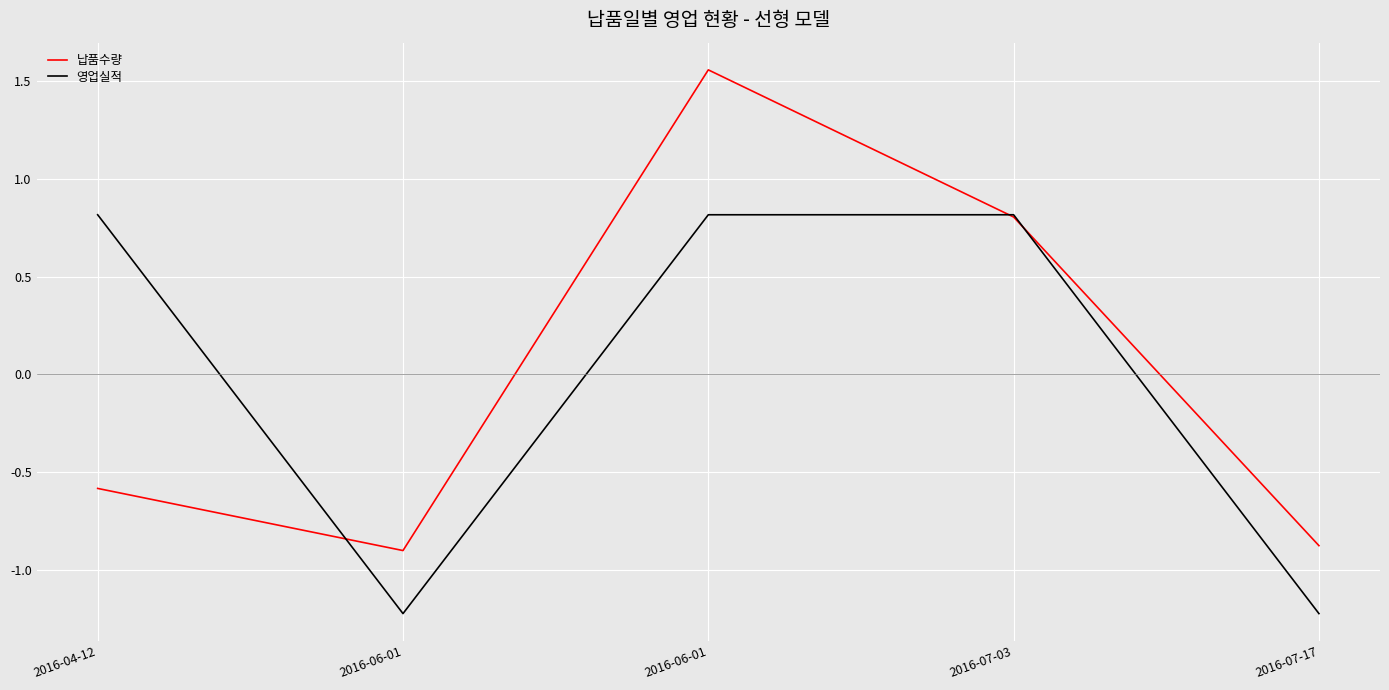

Count the number of data series in this chart.

2